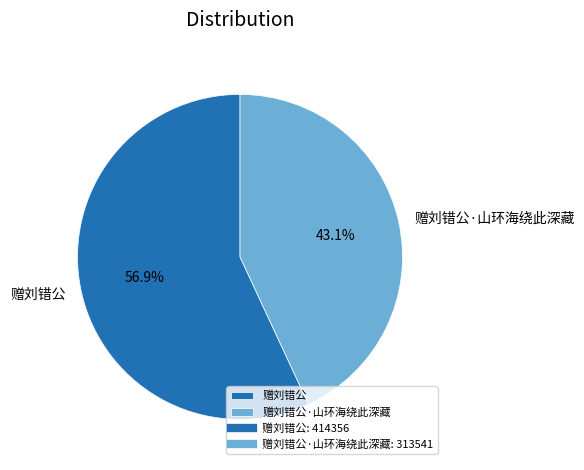

How many segments does this pie chart have?

2